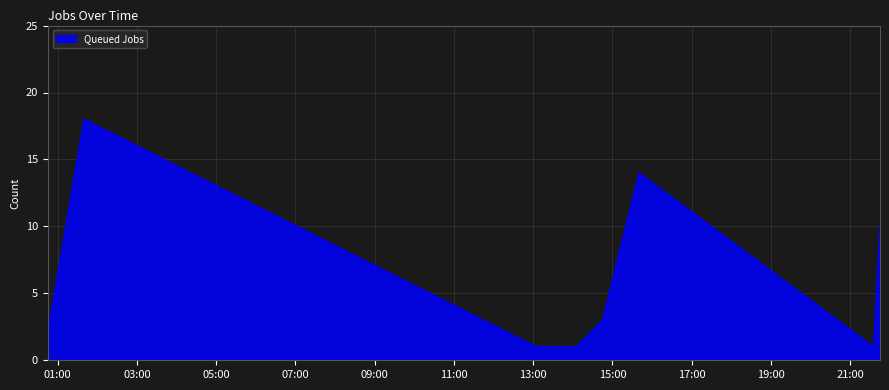

How many interior local peaks (higher than both neighbors) does the data have?

2